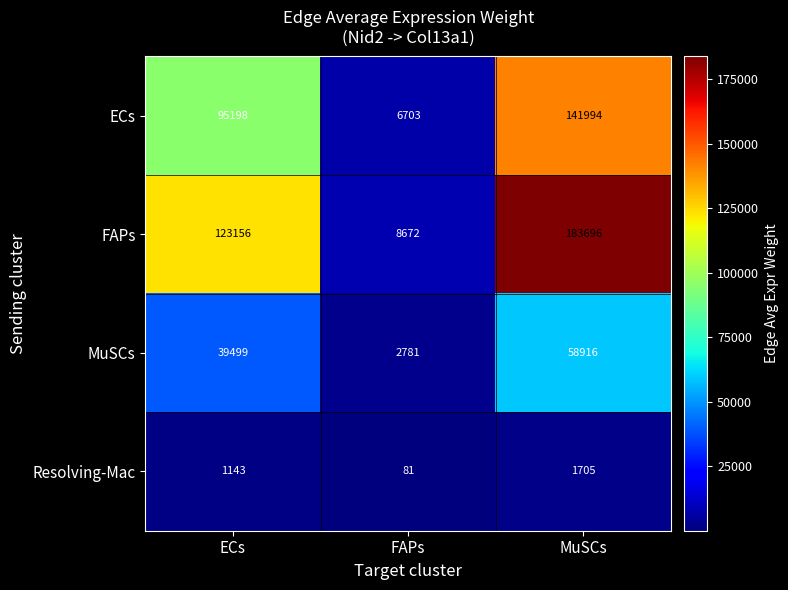

At which label is Resolving-Mac closest to 893?

ECs